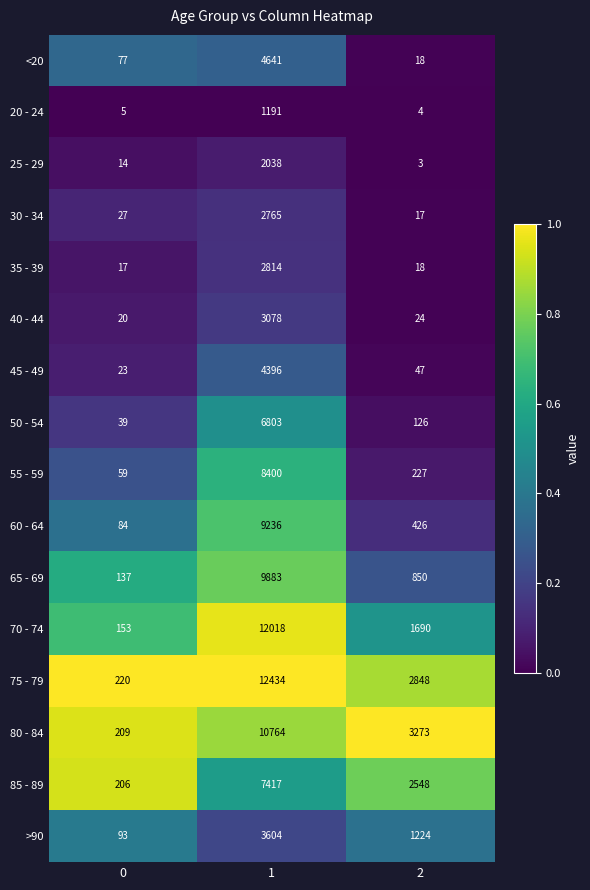

The value of <20 at 0 is 32. True or false?

False